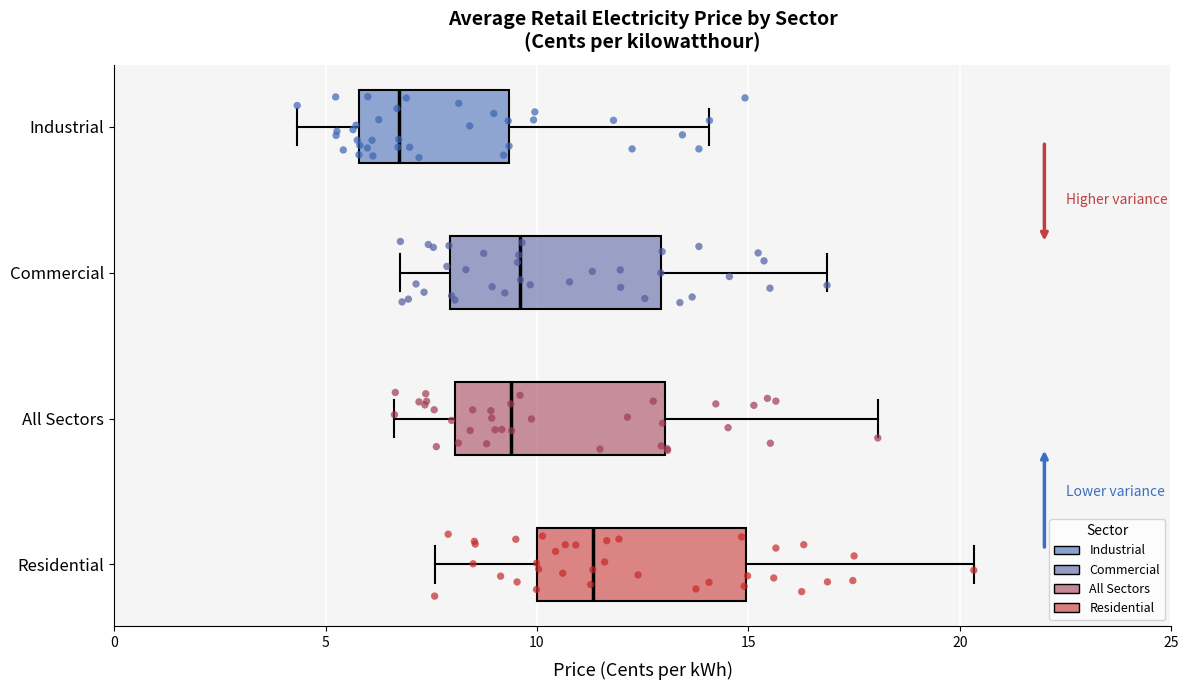

Where is the left edge of the box for All Sectors on the x-axis? The values are not printed on the chart, so give them approximately, as read against the axis.

8.0